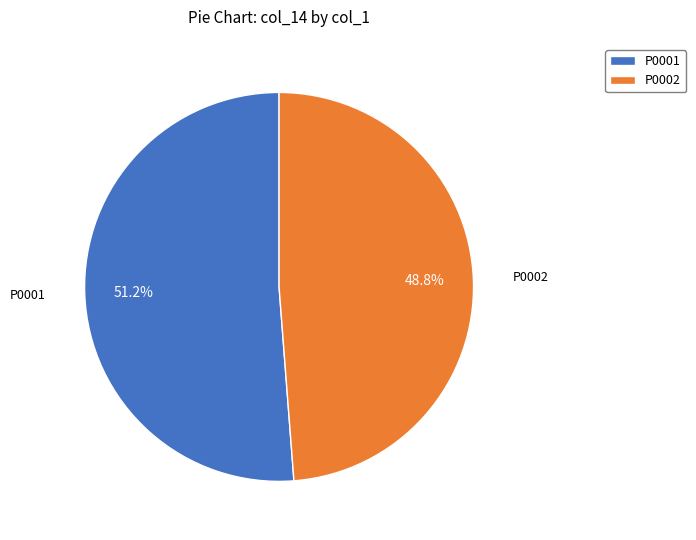

What is the largest slice in the pie chart?

P0001